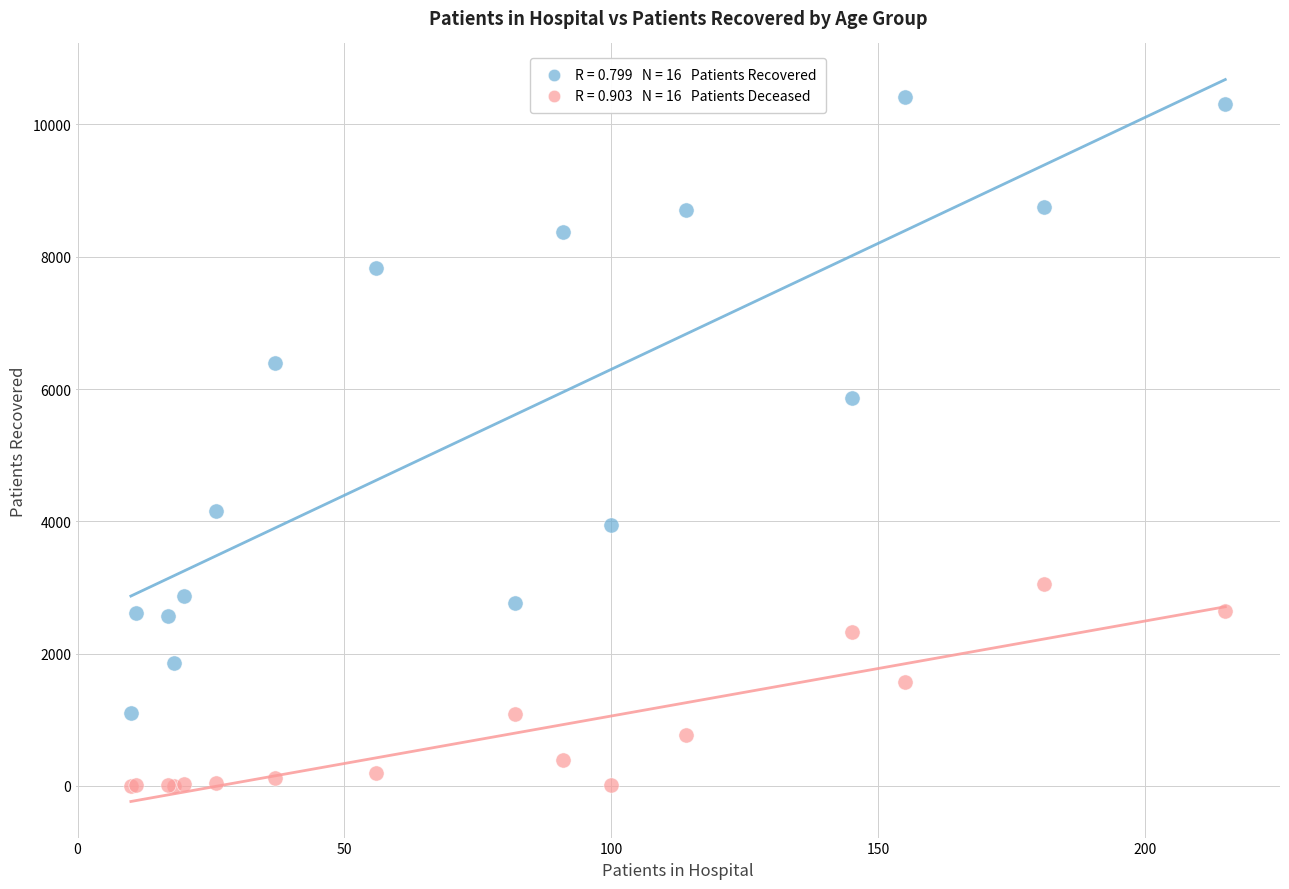

Across all series, what Y value is closest to 5212?

5869